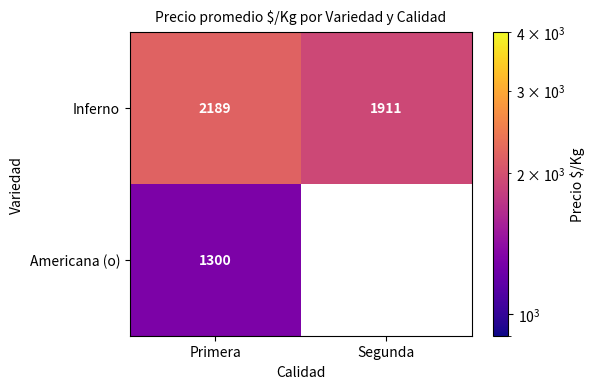

The value of Inferno at Primera is 827.6. True or false?

False